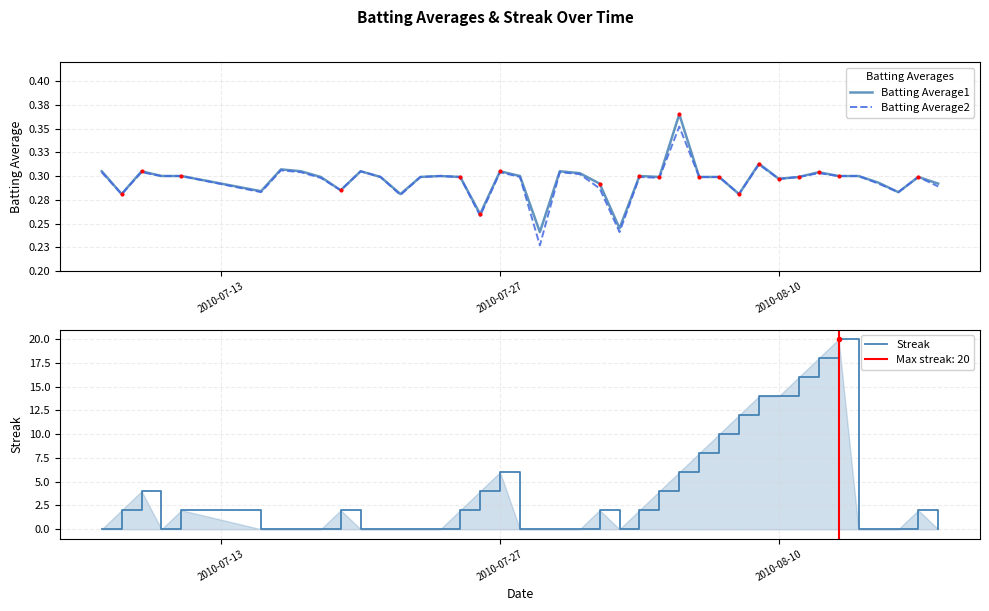

The Streak series shows 6 at 2010-07-27. True or false?

True